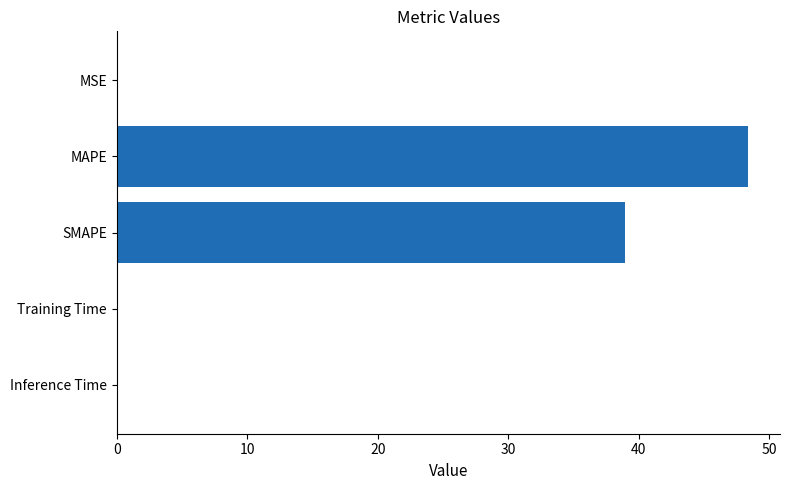

Between Training Time and SMAPE, which is larger?

SMAPE